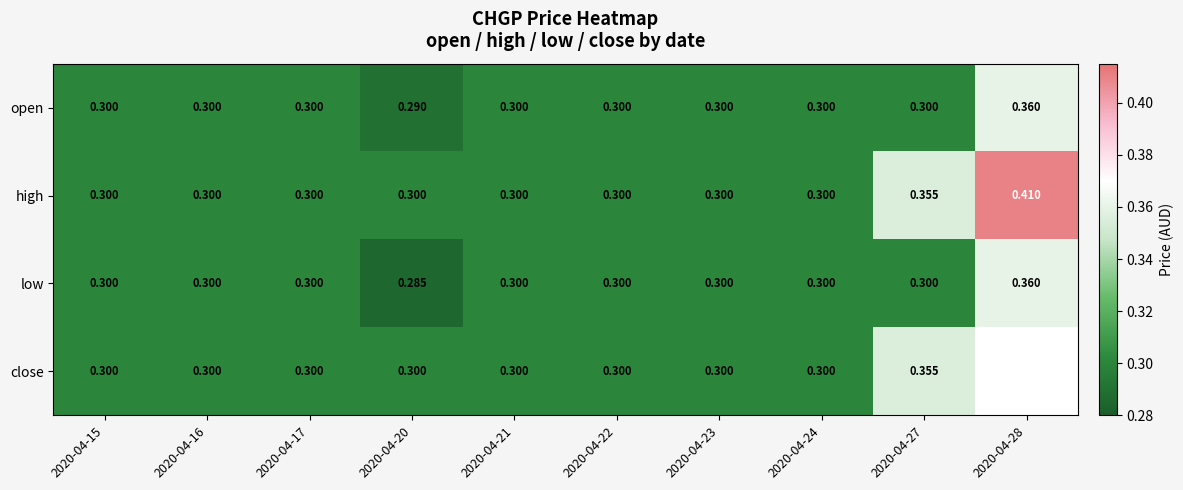

Which series has the largest total across all categories?

high